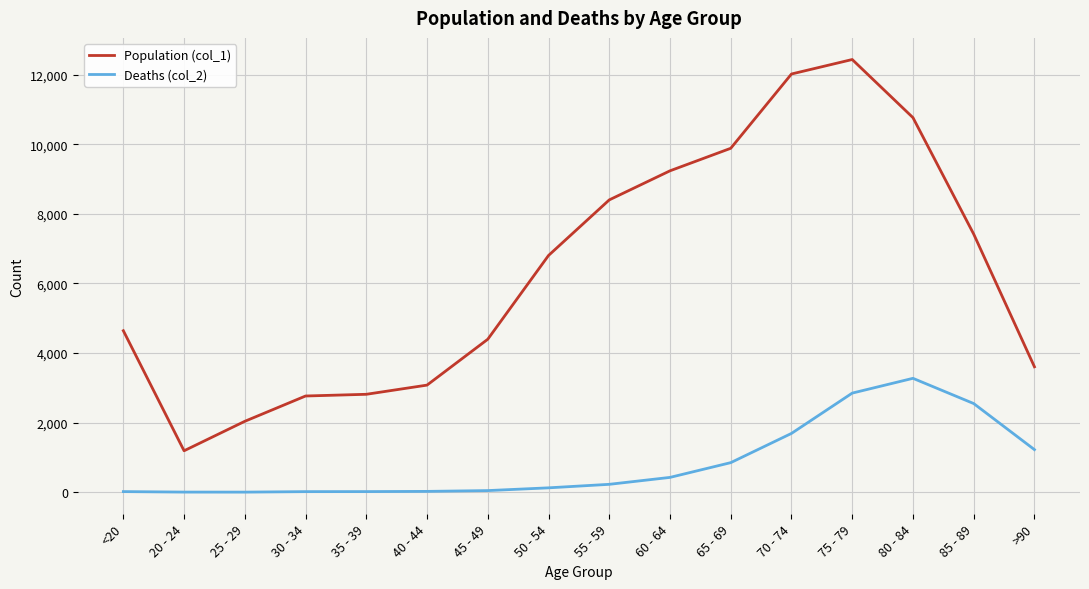

What is the maximum value for Population (col_1)?

12434